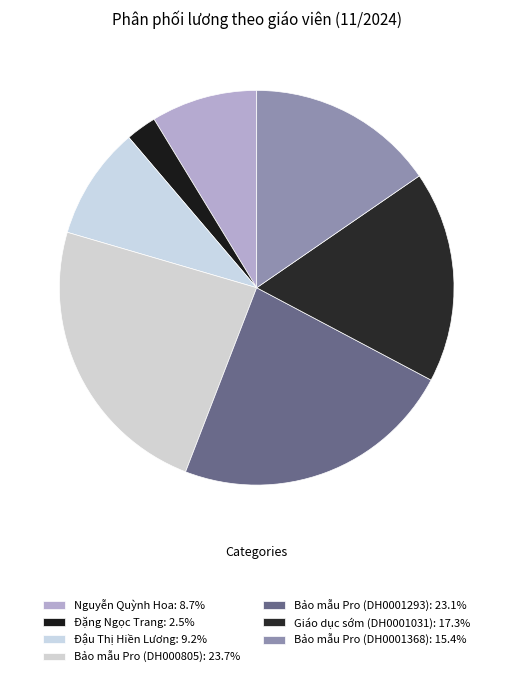

Count the number of slices in the pie.

7